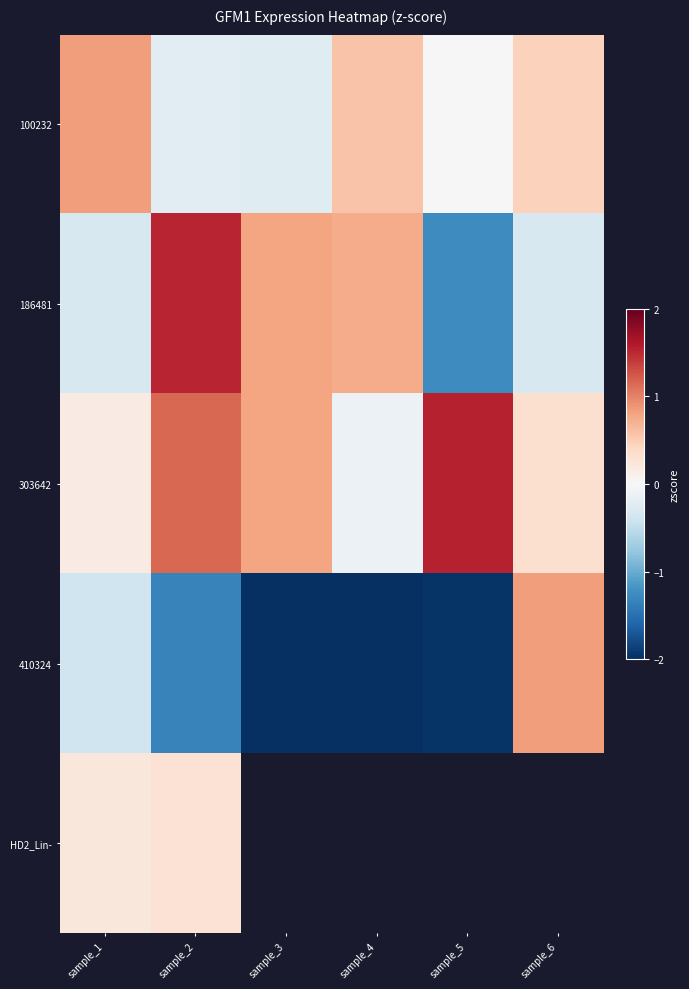

How many data points does each series have?

6